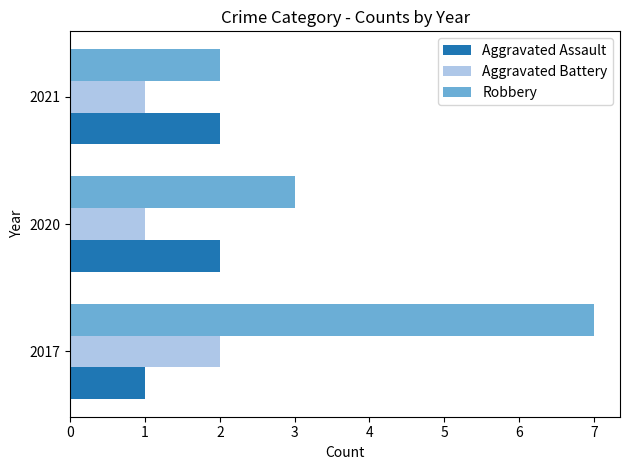

At 2017, list the series in order from smallest to largest.

Aggravated Assault, Aggravated Battery, Robbery